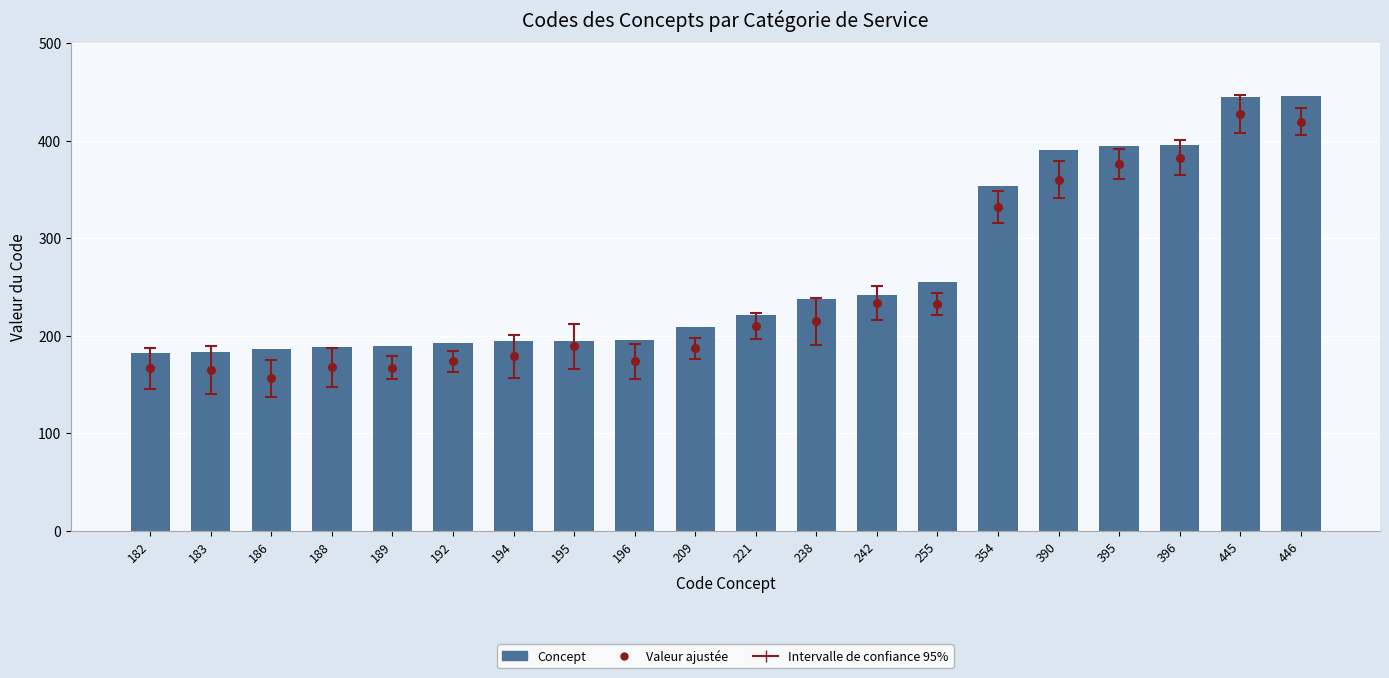

What is the total value across all series at 186?

342.2